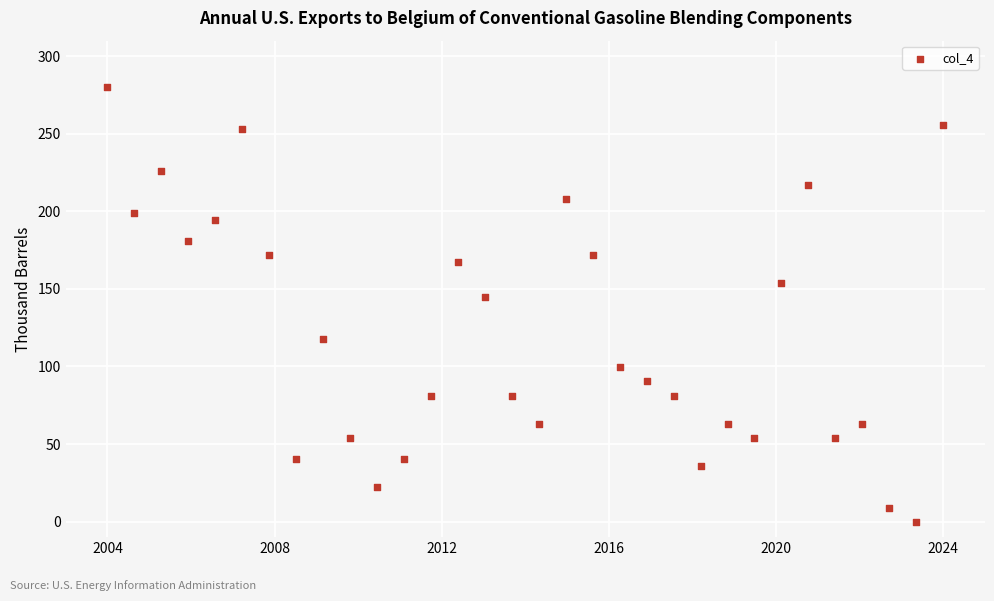

What is the range of X values (max minus min)?

20.0